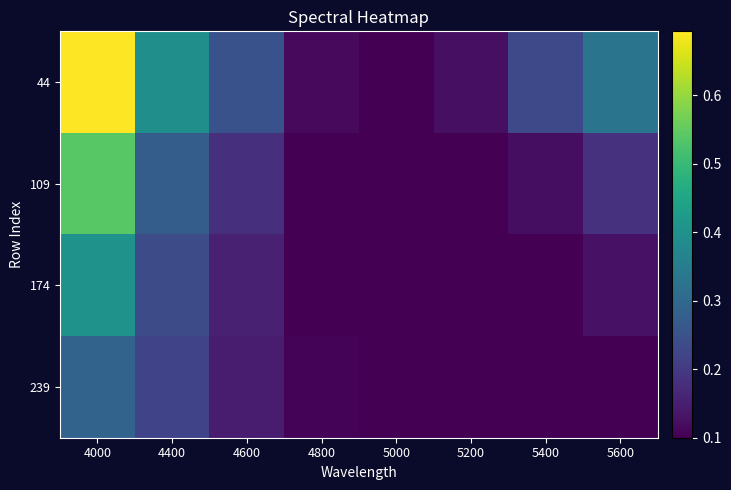

Which label corresponds to the smallest value in the chart?

5000